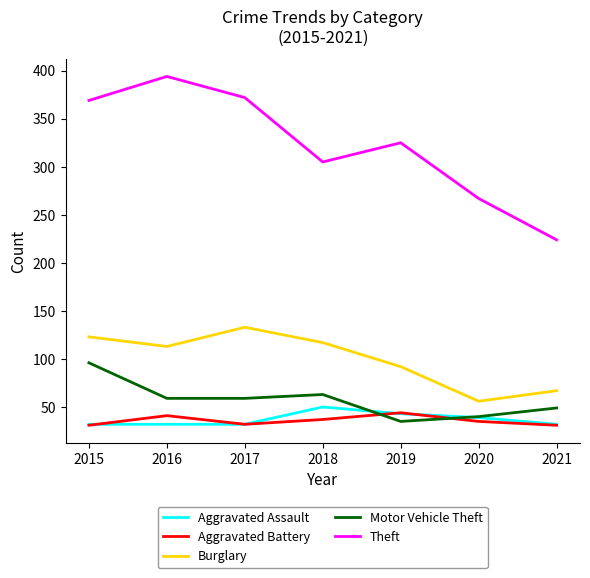

True or false: Aggravated Assault has a value of 15 at 2020.

False